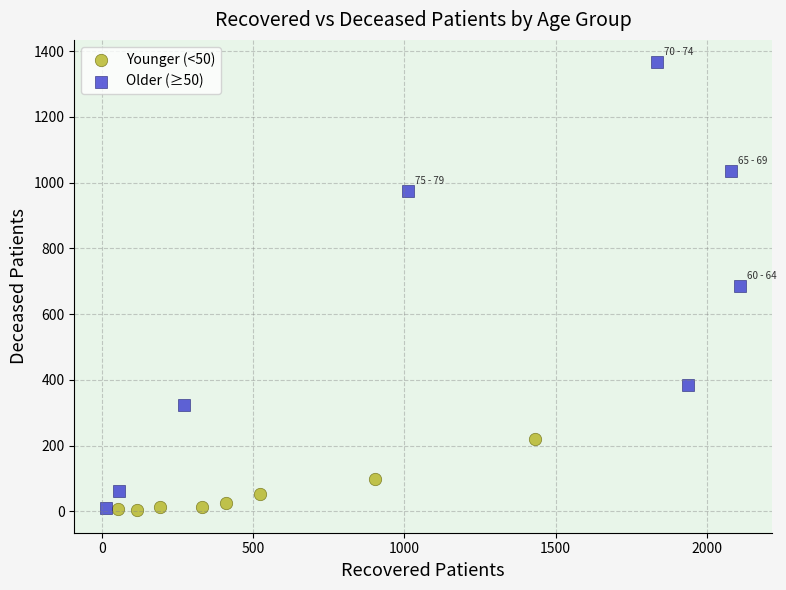

Which series has the widest spread of Y values?

Older (≥50)